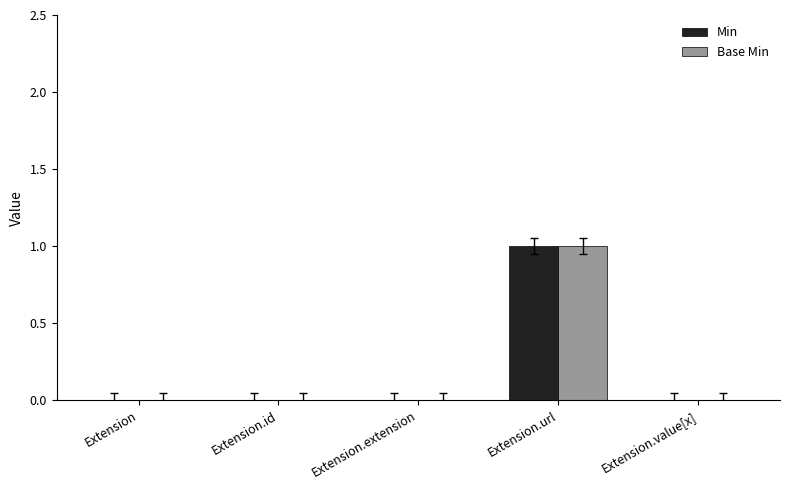

Which label corresponds to the largest value in the chart?

Extension.url